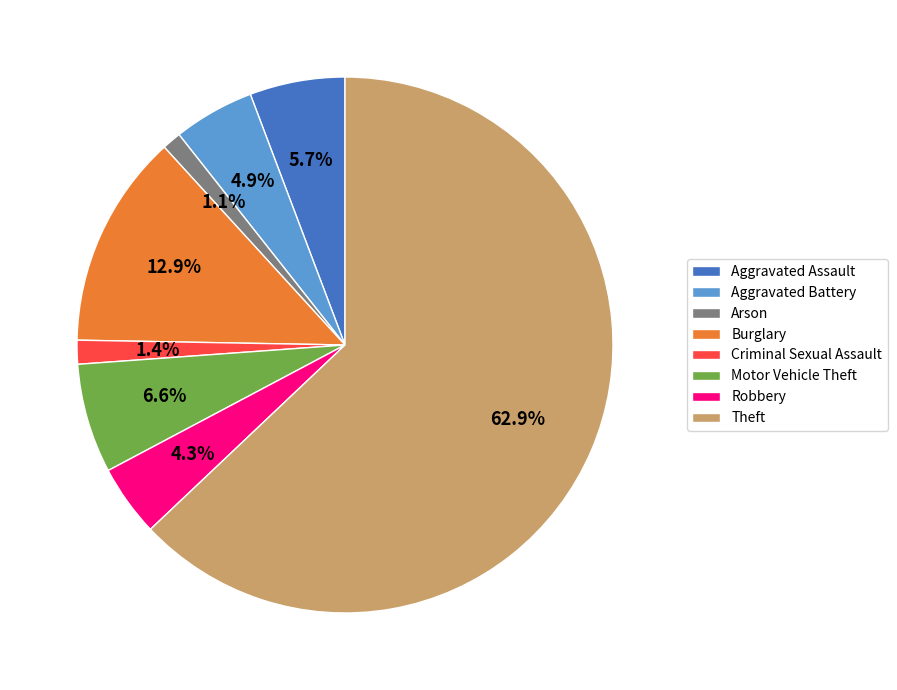

The Aggravated Assault slice represents 1% of the pie. True or false?

False